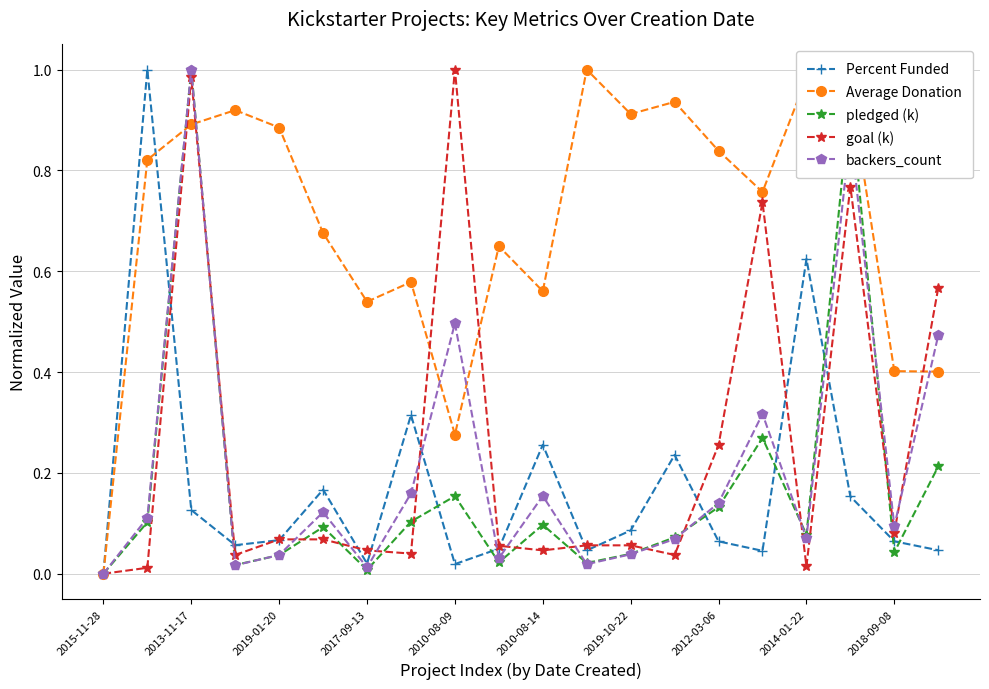

How many interior local valleys does the backers_count series have?

6